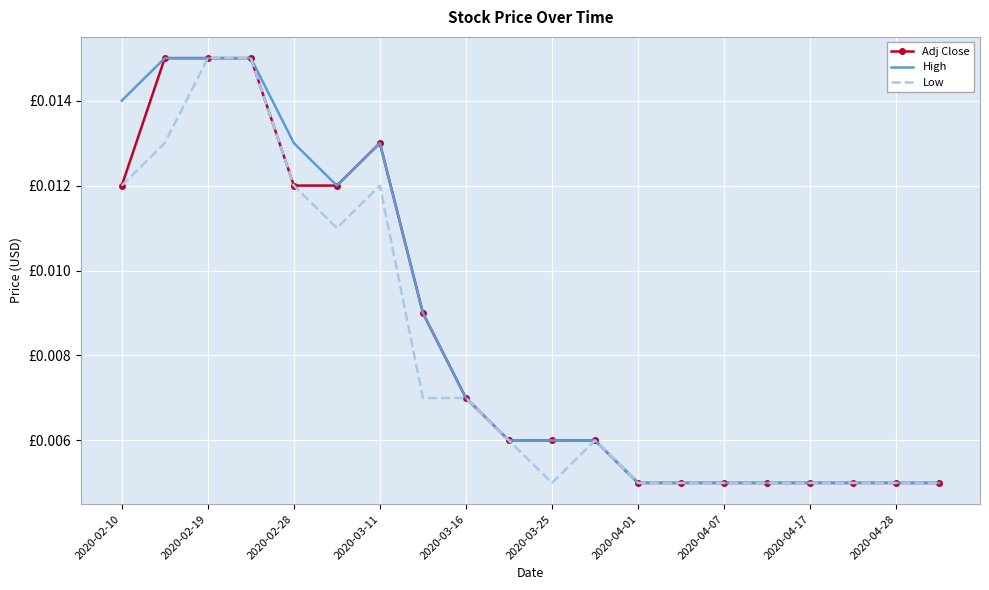

How many High values are between 0 and 1?

20